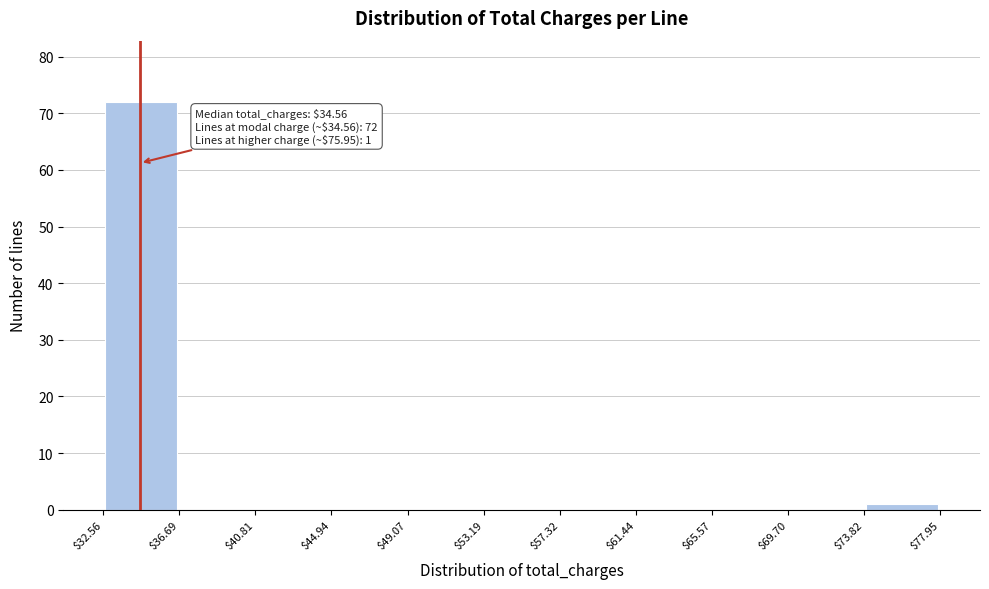

Which range on the x-axis has the tallest bar?

$32.56 to $36.69